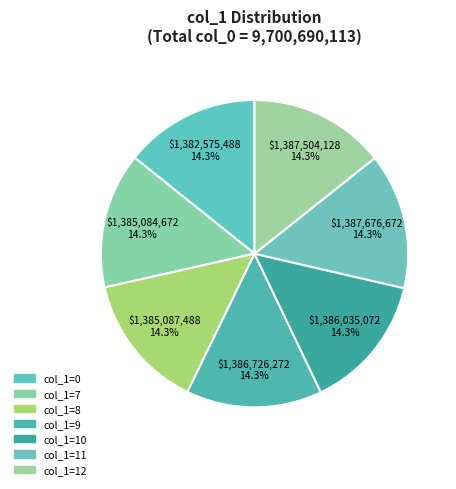

Count the number of slices in the pie.

7